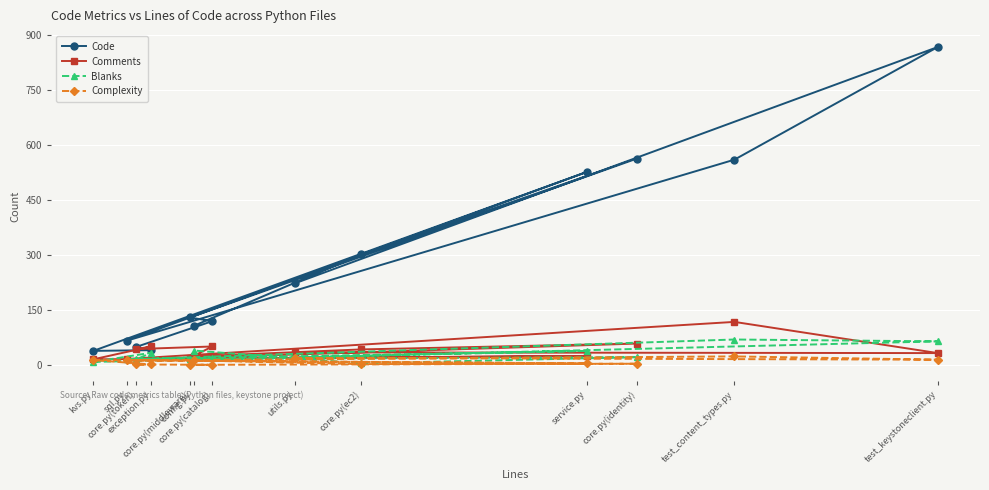

What is the sum of the Blanks values at core.py(identity) and test_keystoneclient.py?

85